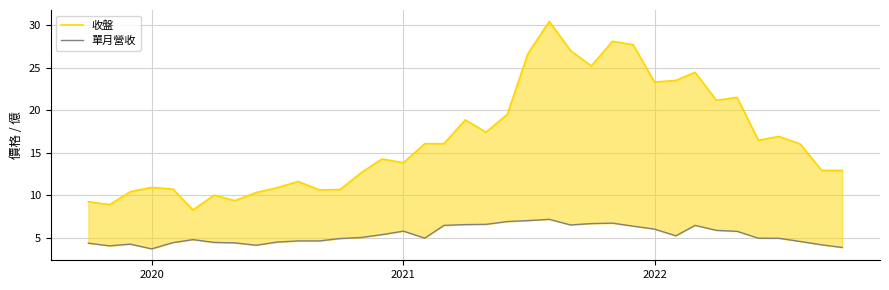

What is the maximum value shown in the chart?

30.4